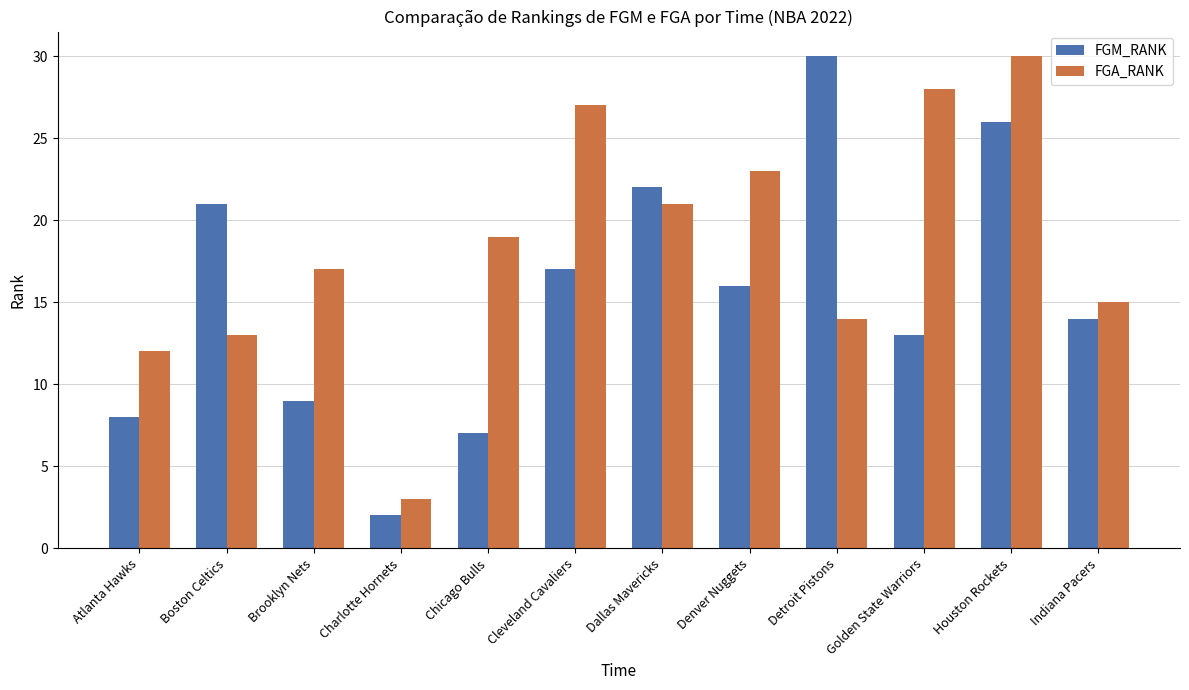

What position from the right is Boston Celtics?

11